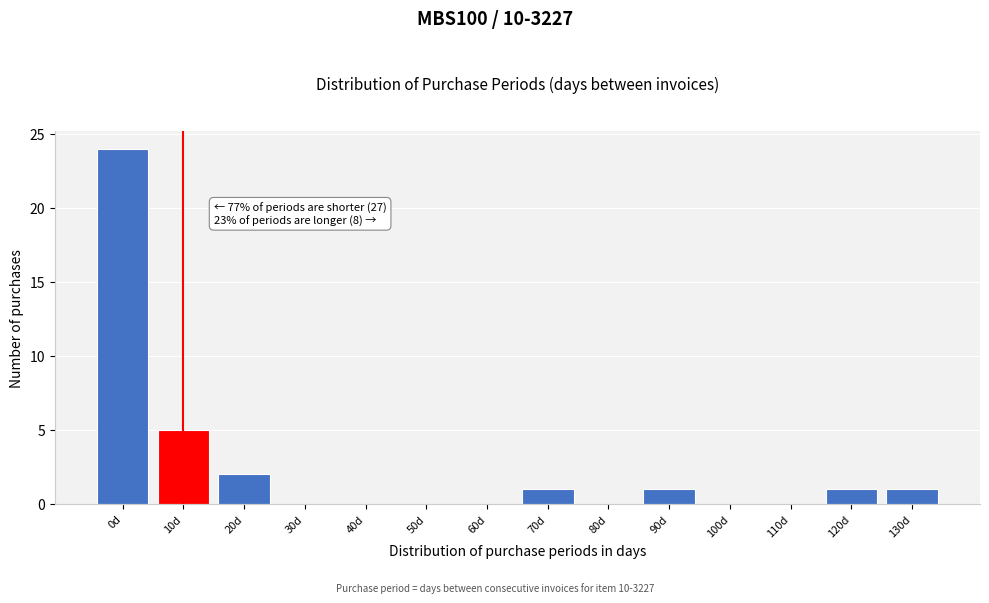

Reading left to right, extract all data points from this chart.

0d=24	10d=5	20d=2	30d=0	40d=0	50d=0	60d=0	70d=1	80d=0	90d=1	100d=0	110d=0	120d=1	130d=1